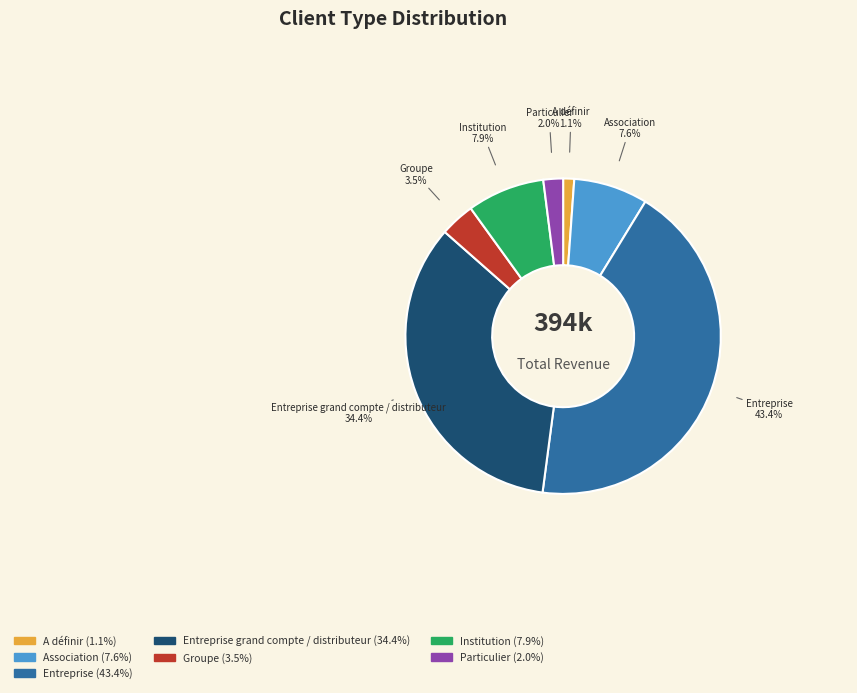

What percentage is the Institution slice, to the nearest percent?

8%